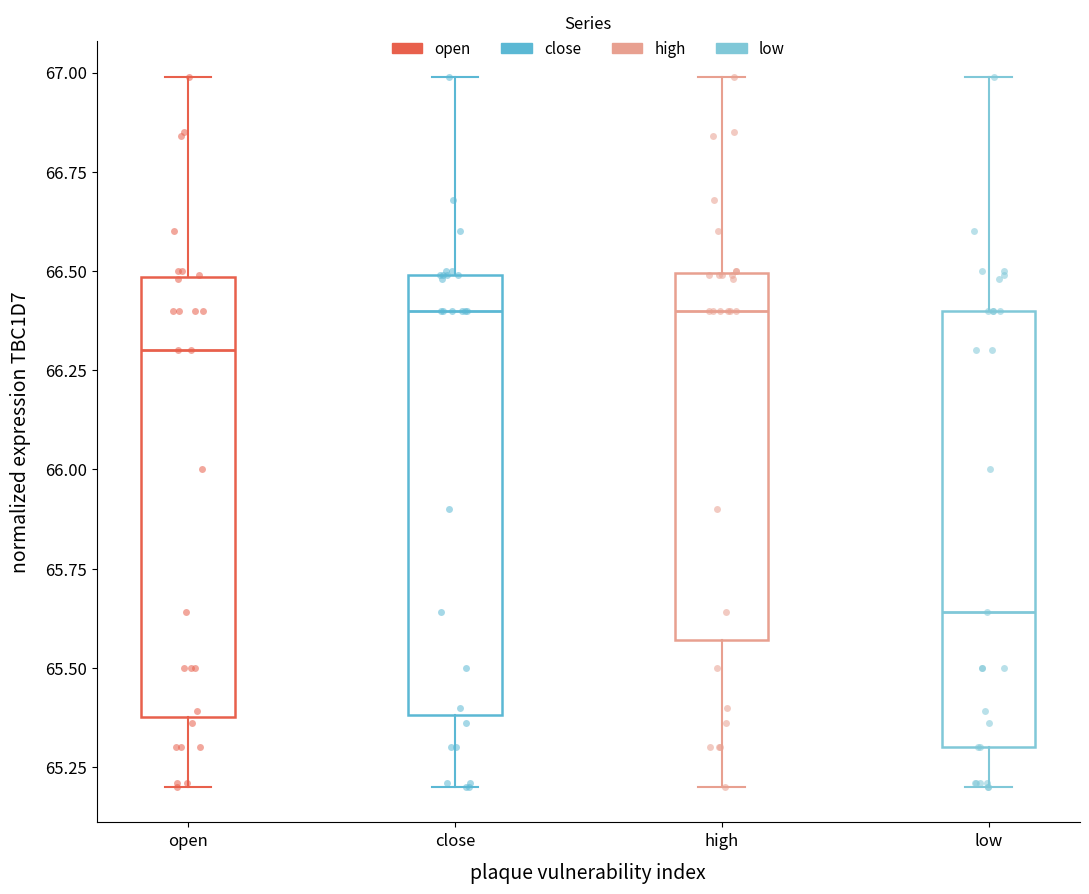

Which box has the lowest median line?

low